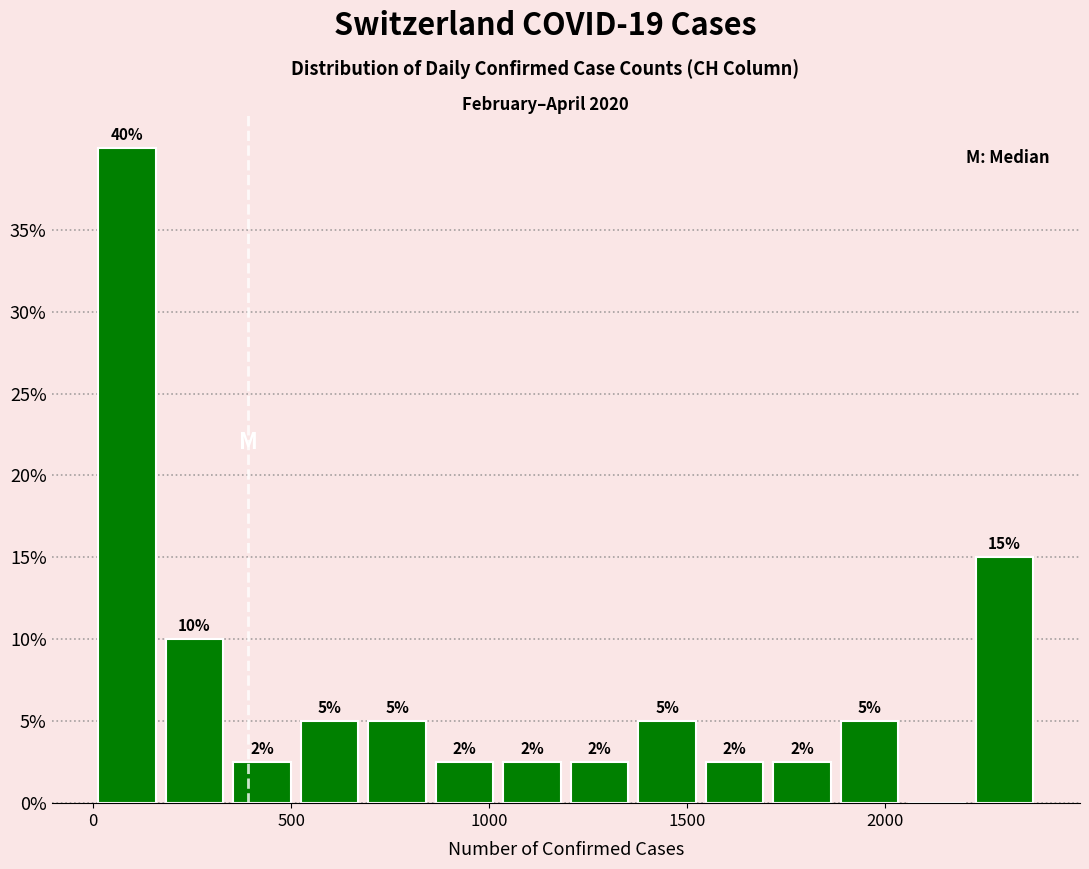

Read against the x-axis, roughly where is the centre of the tallest bar?

100